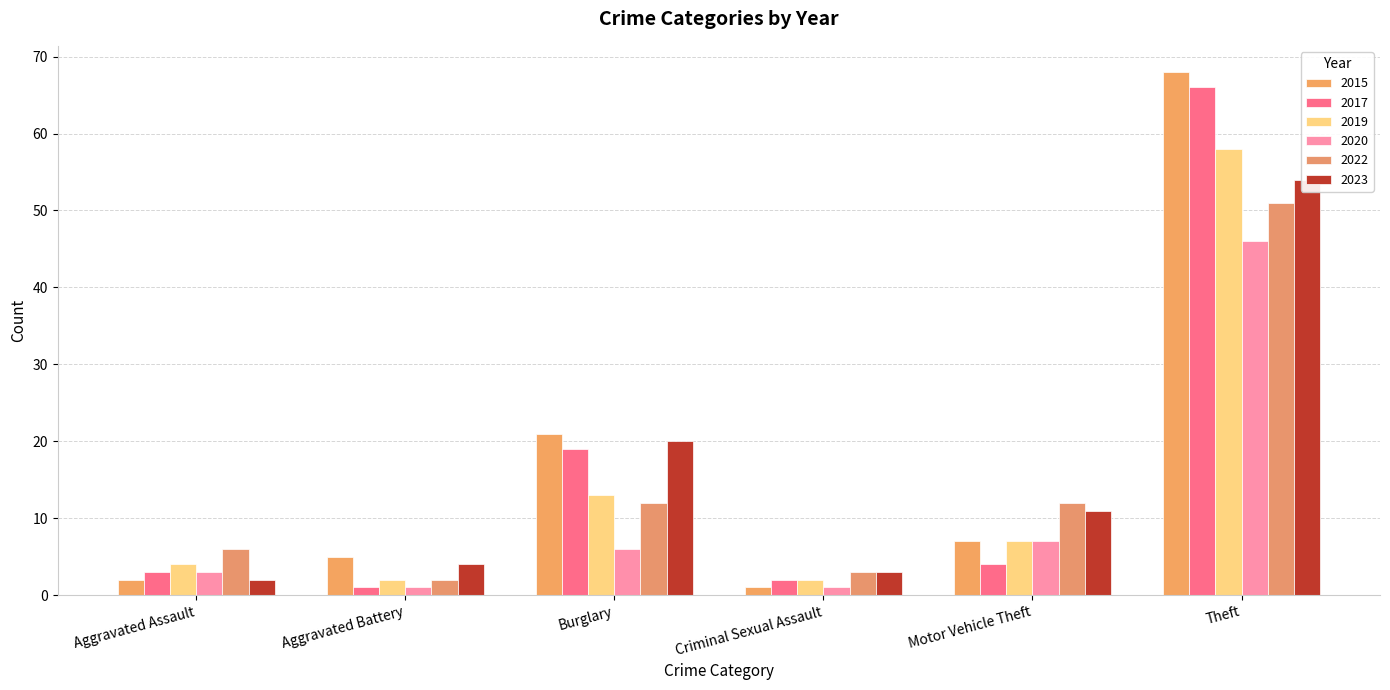

At which category is the sum across all series the highest?

Theft